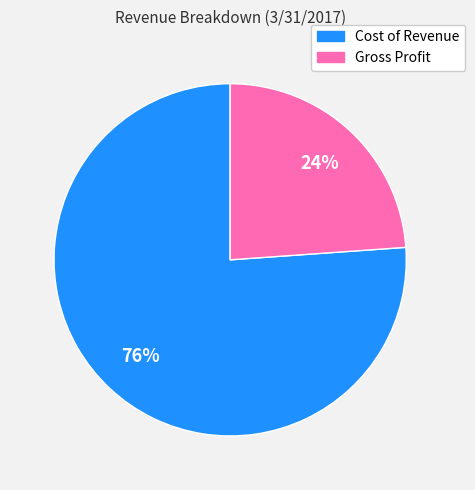

Approximately how many times larger is the value at Cost of Revenue compared to Gross Profit?

3.2